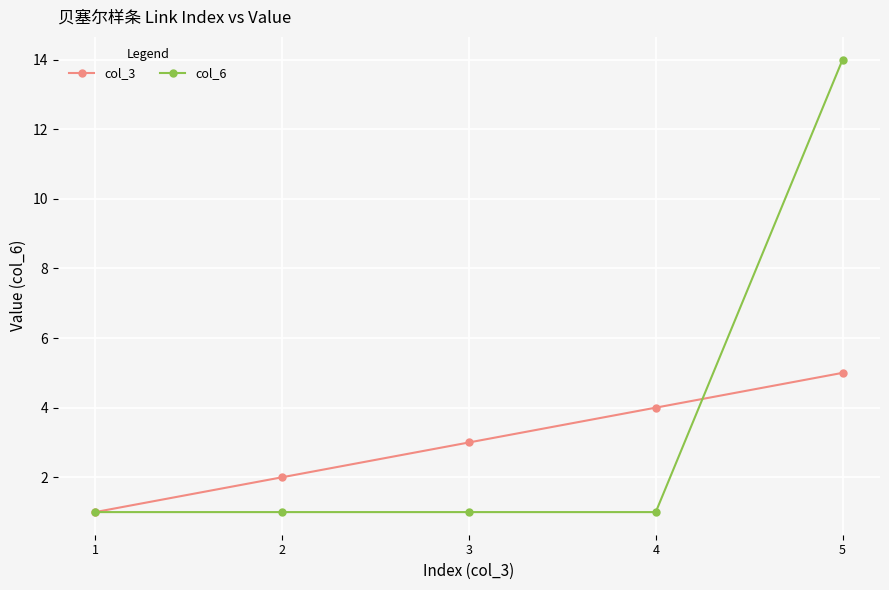

True or false: col_6 has a value of 1 at 4.

True